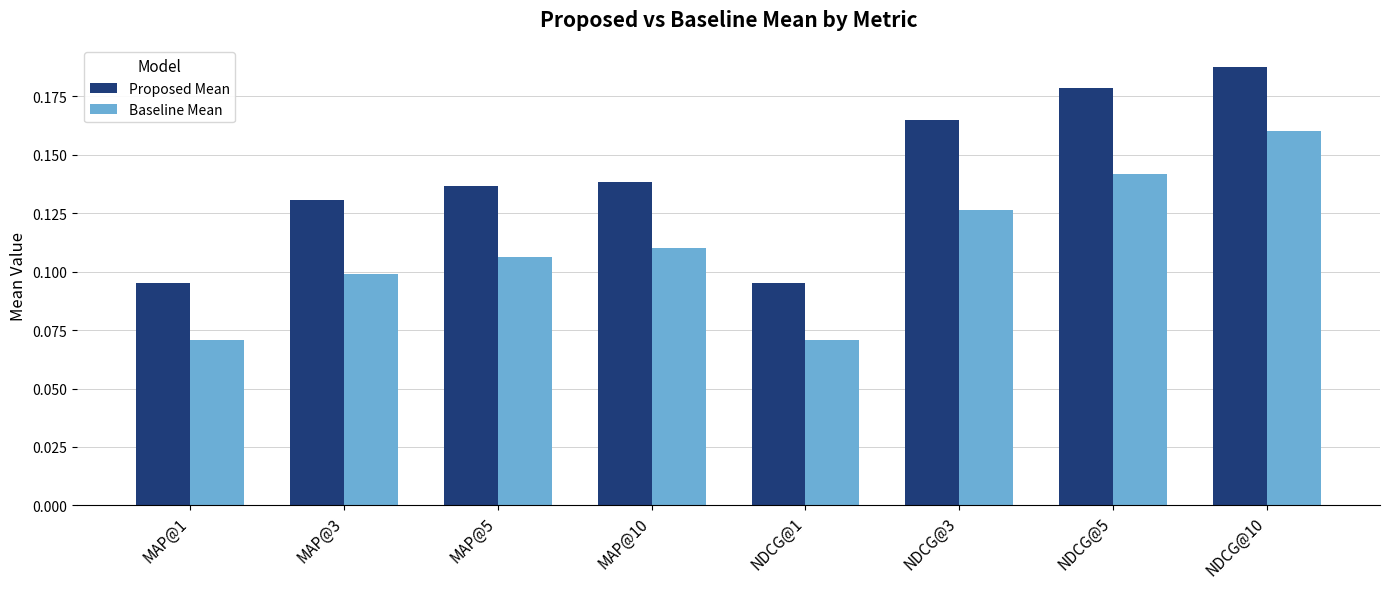

What is the total value across all series at NDCG@10?

0.3